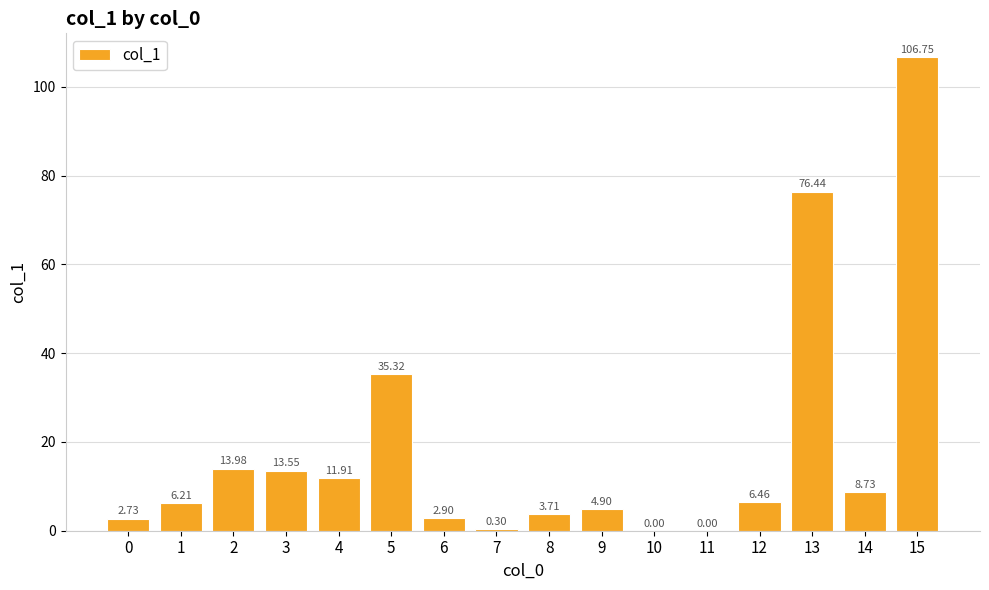

What is the ratio of the value at 4 to the value at 9?

2.4